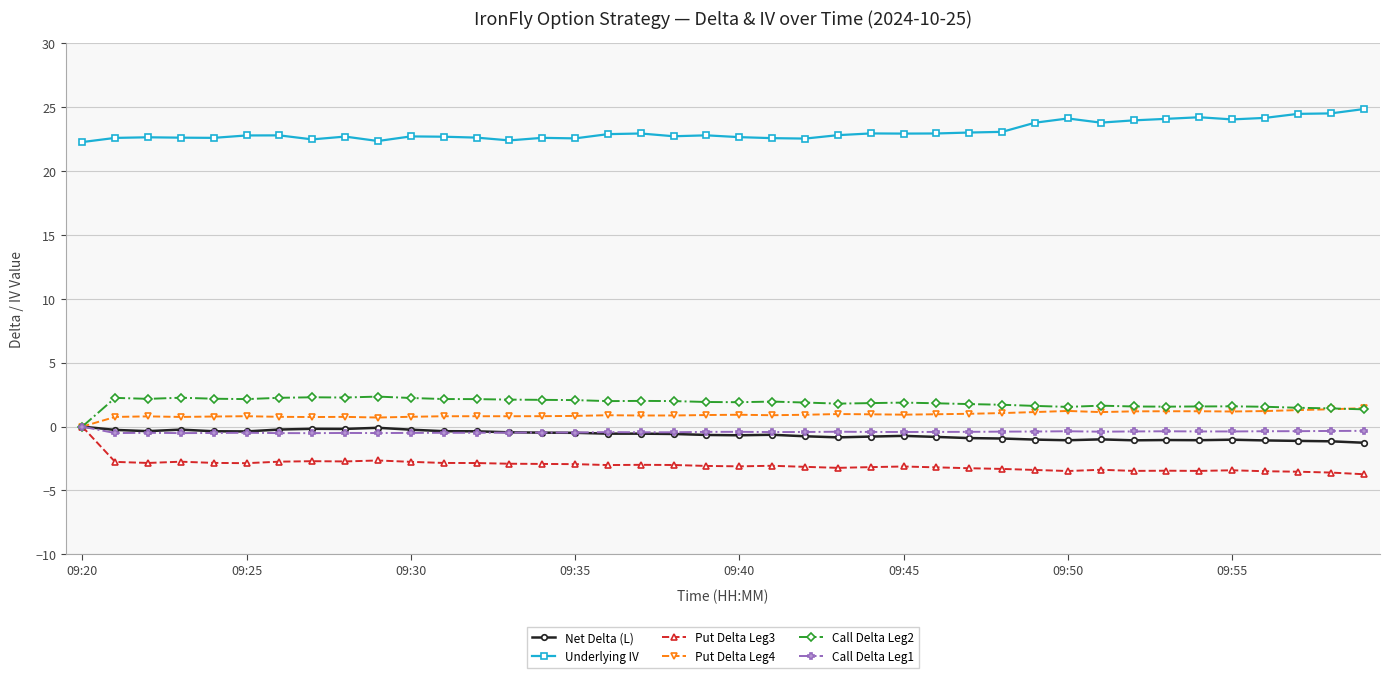

What is the value of the Put Delta Leg4 point at the 10th from the left?

0.7